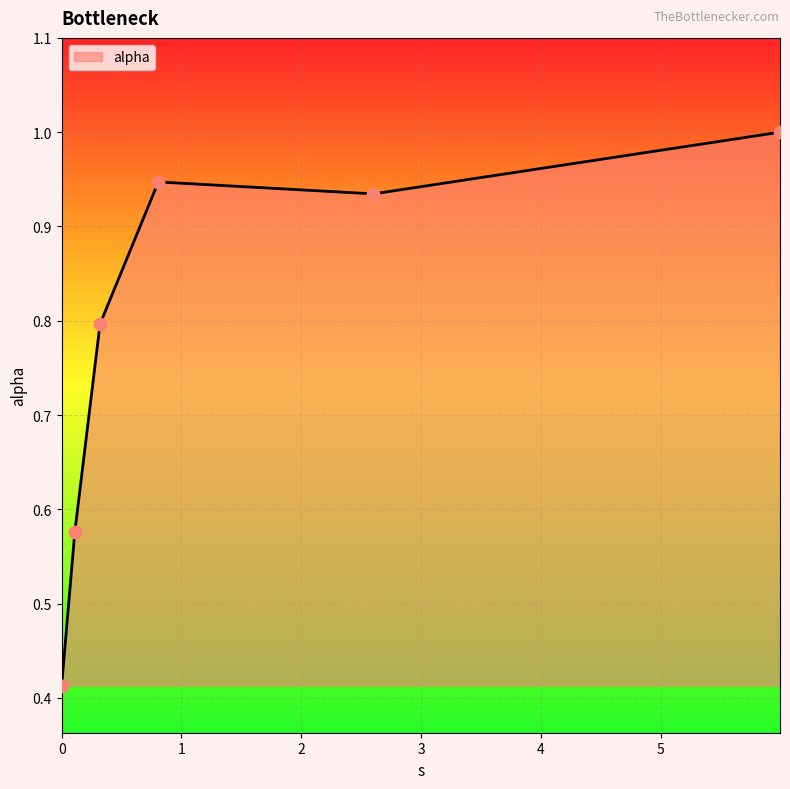

What is the greatest value displayed?

1.0